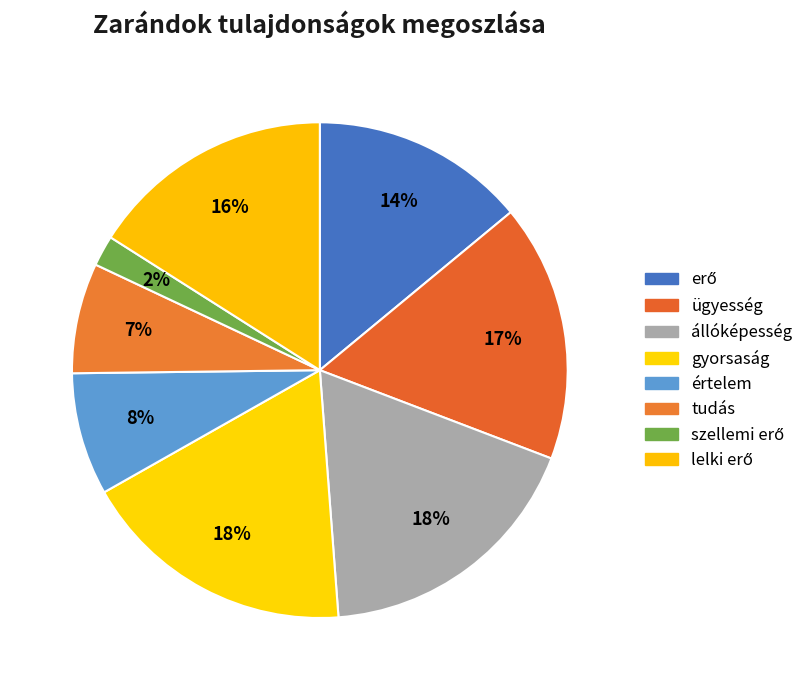

Approximately how many times larger is the value at értelem compared to tudás?

1.1